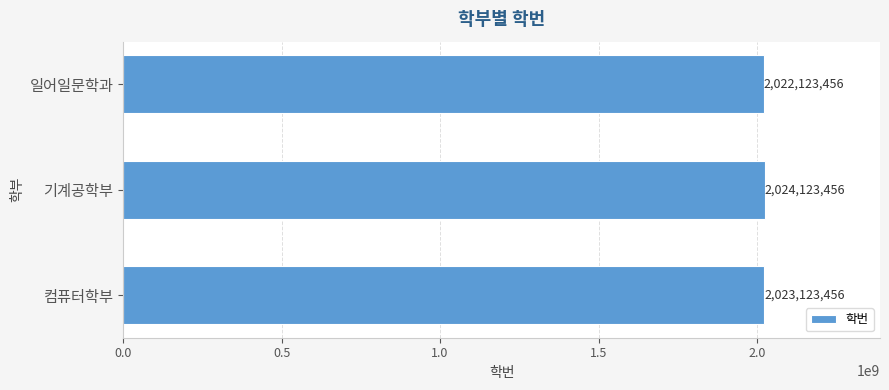

Approximately how many times larger is the value at 컴퓨터학부 compared to 기계공학부?

1.0